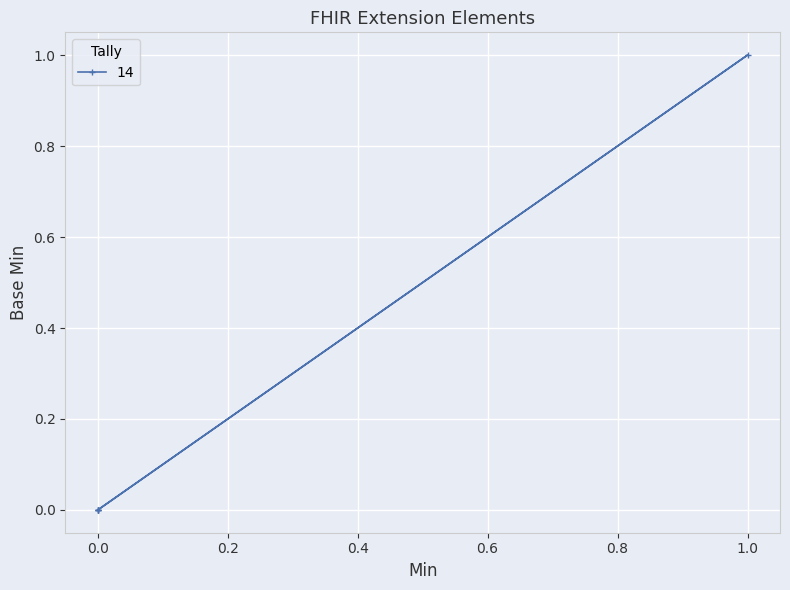

What is the maximum value shown in the chart?

1